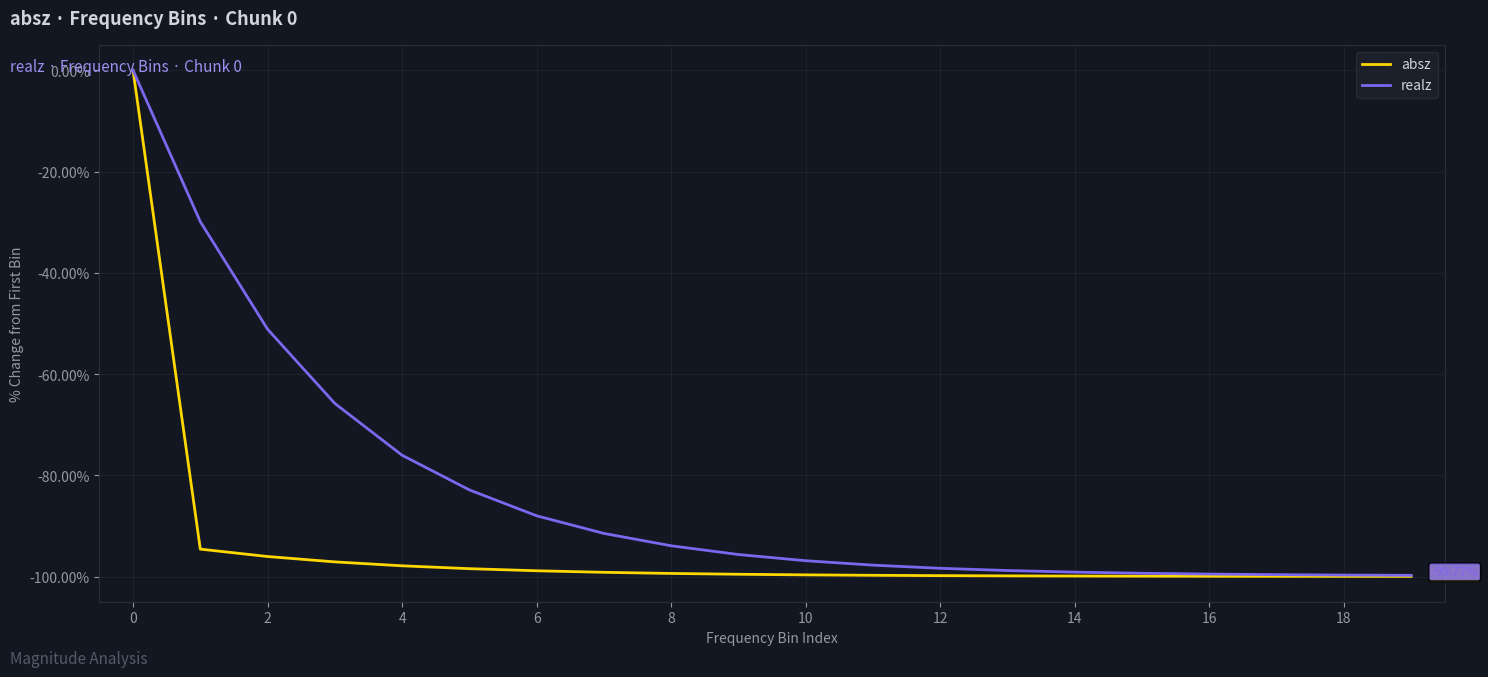

Which series has the largest total across all categories?

realz